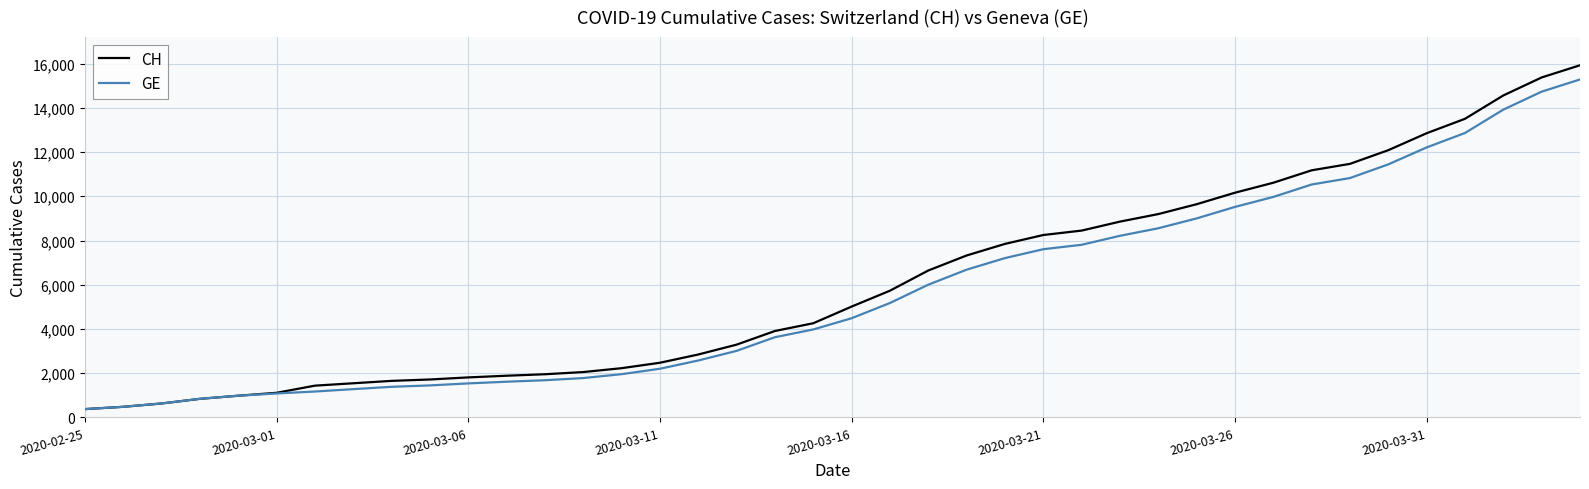

Which series has the widest spread of values?

CH